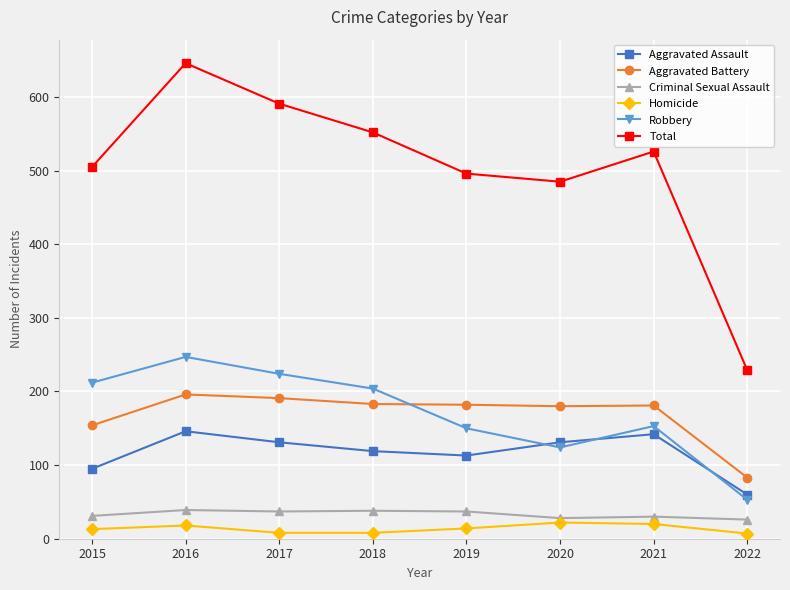

How many categories are shown in the chart?

8